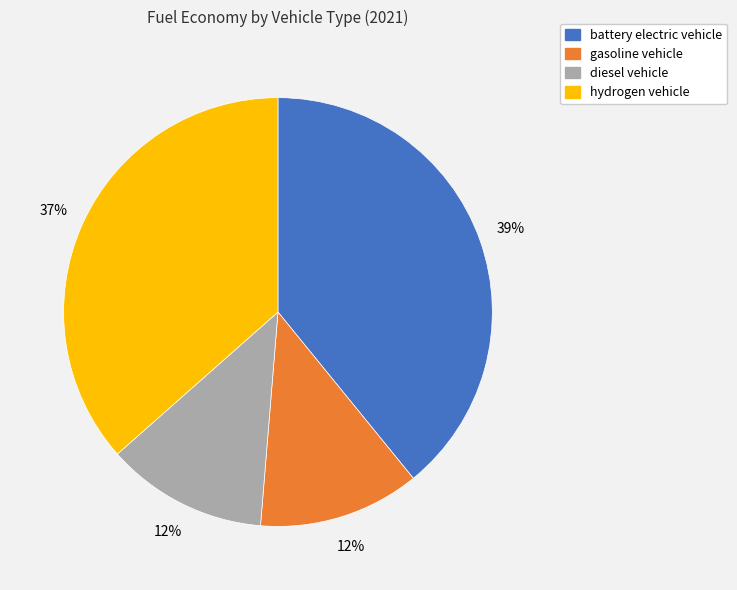

Which category has the biggest portion of the pie?

battery electric vehicle